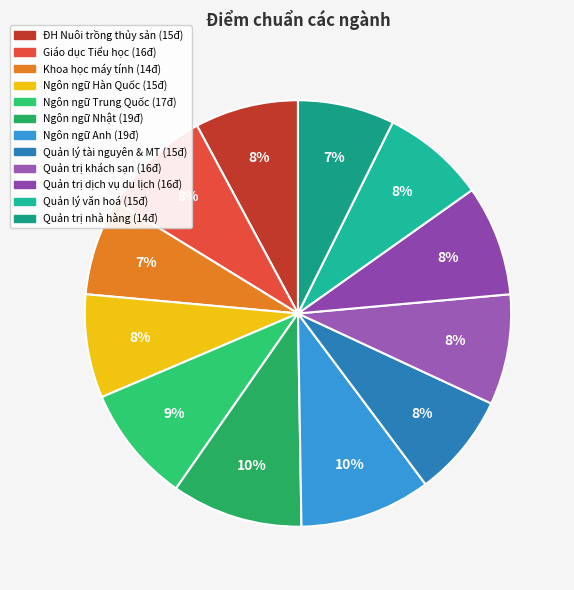

What is the largest slice in the pie chart?

Ngôn ngữ Nhật